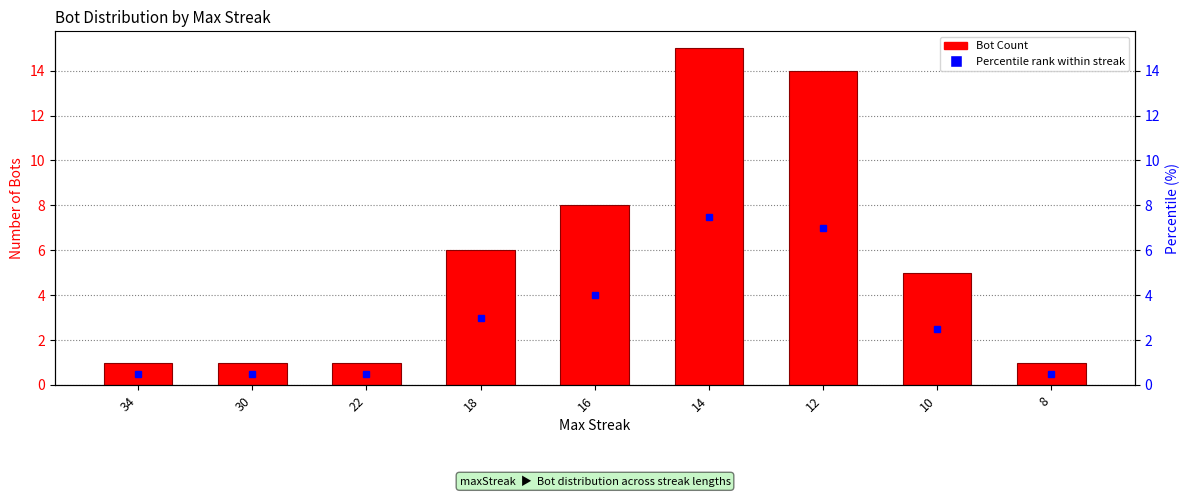

List the labels in order of value, largest first.

14, 12, 16, 18, 10, 34, 30, 22, 8